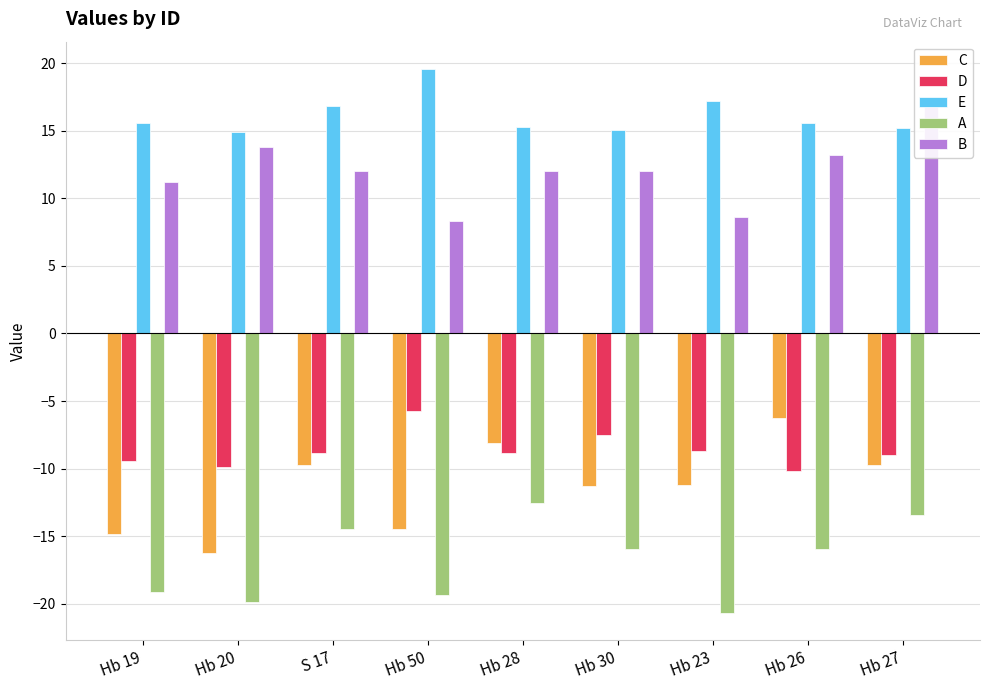

Are the bars horizontal?

No